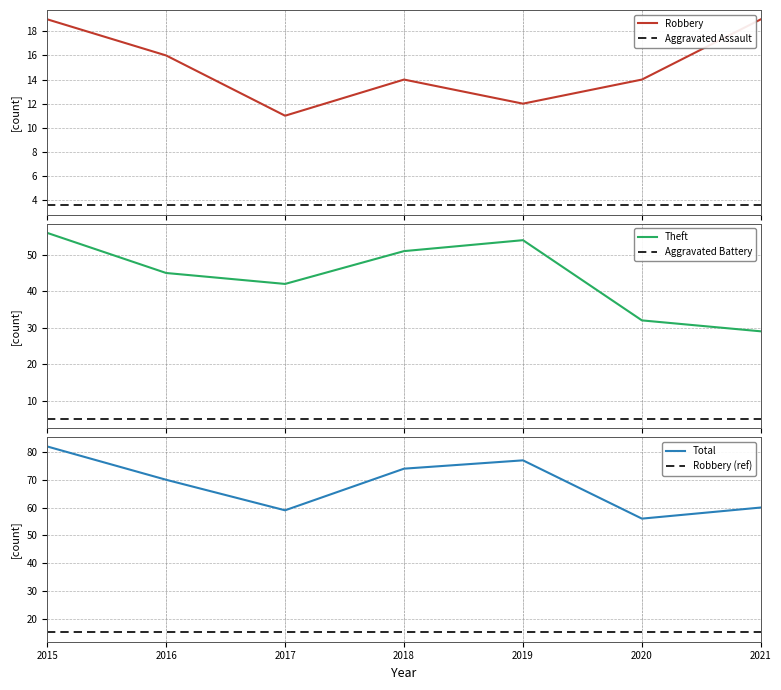

What is the approximate value of Robbery (ref) at 2018?

15